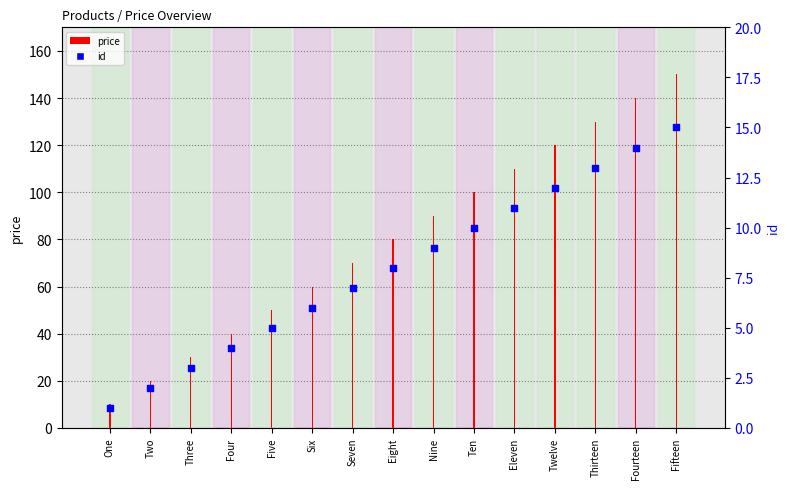

Which has a higher value, Twelve or One?

Twelve